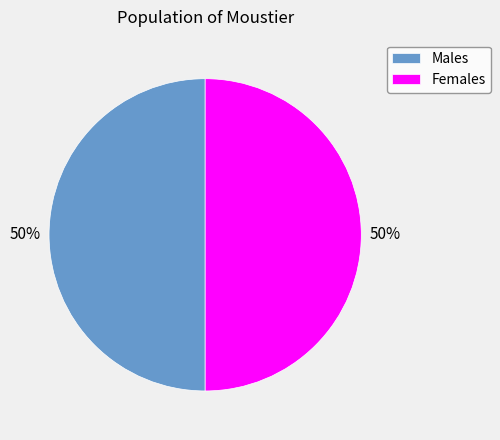

Is it true that Females is 59% of the pie?

False